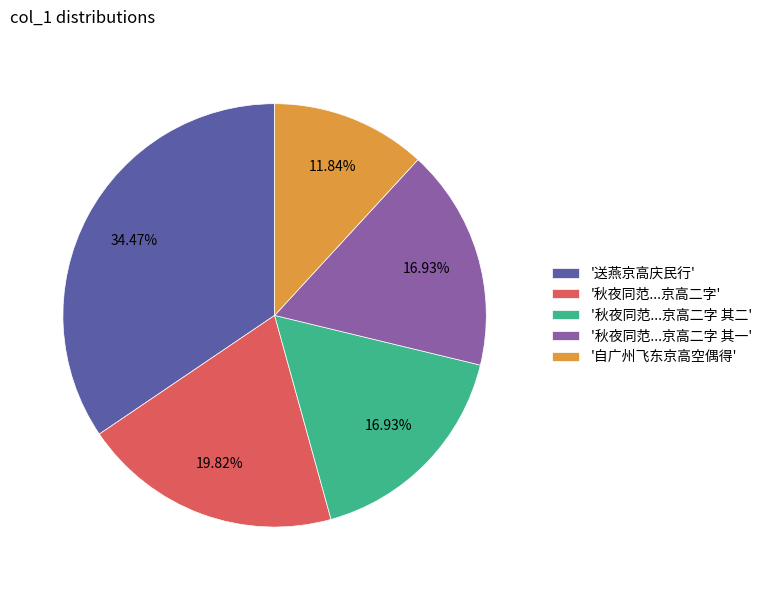

Which category has the smallest portion of the pie?

'自广州飞东京高空偶得'